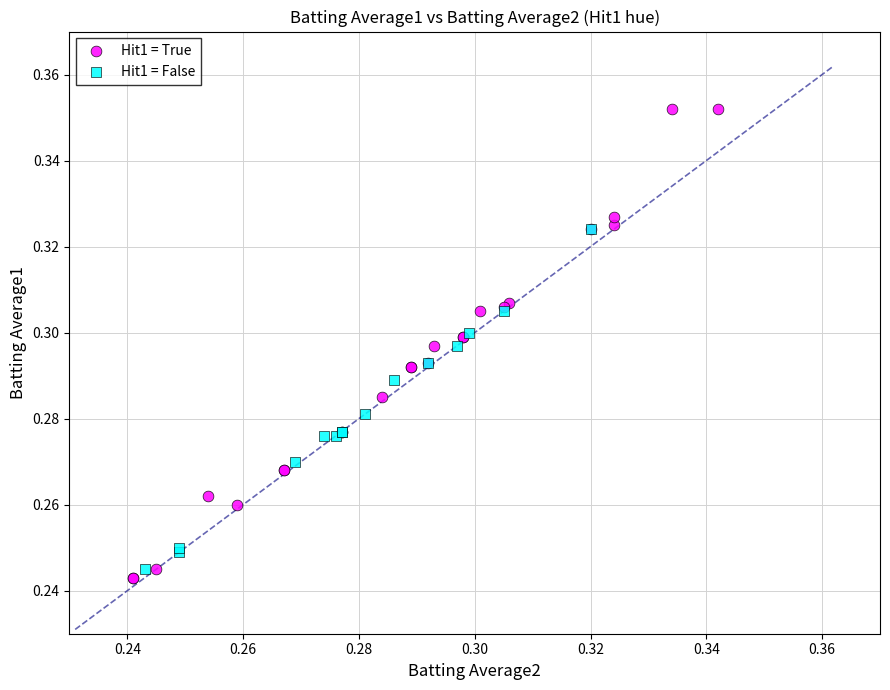

What are all the series names shown in the legend?

Hit1 = True, Hit1 = False